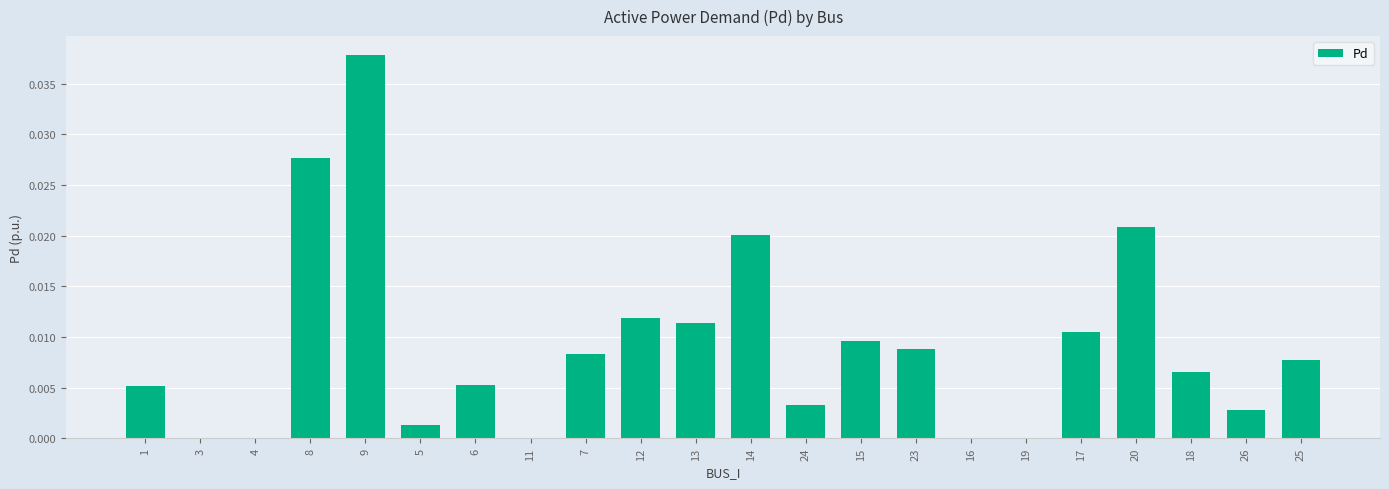

The value at 3 is 0.0. True or false?

True